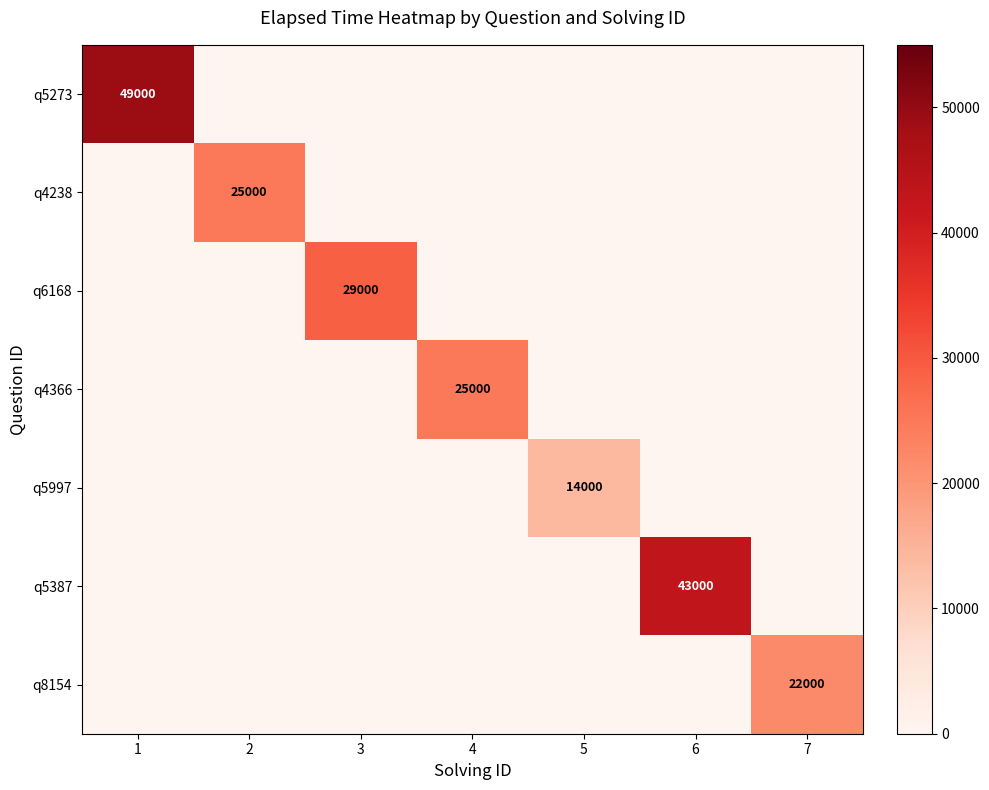

Is it true that q5387 equals 43000 at 6?

True